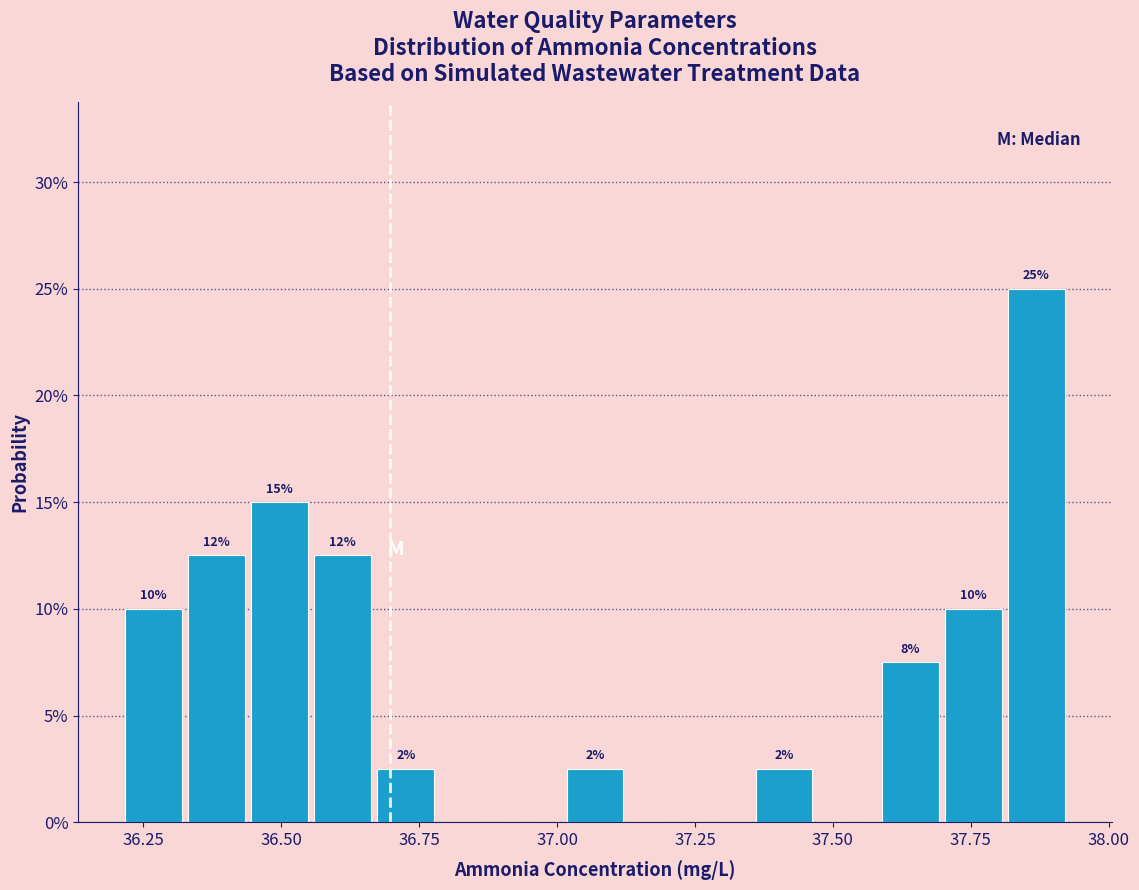

Read against the x-axis, roughly where is the centre of the tallest bar?

37.85